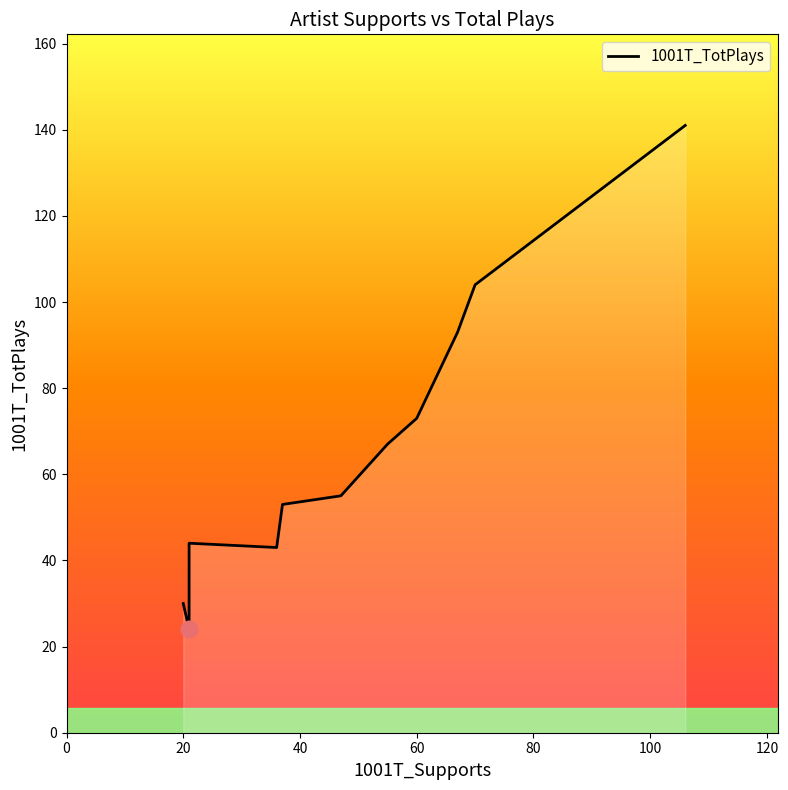

Does the chart display data point markers on the line(s)?

No